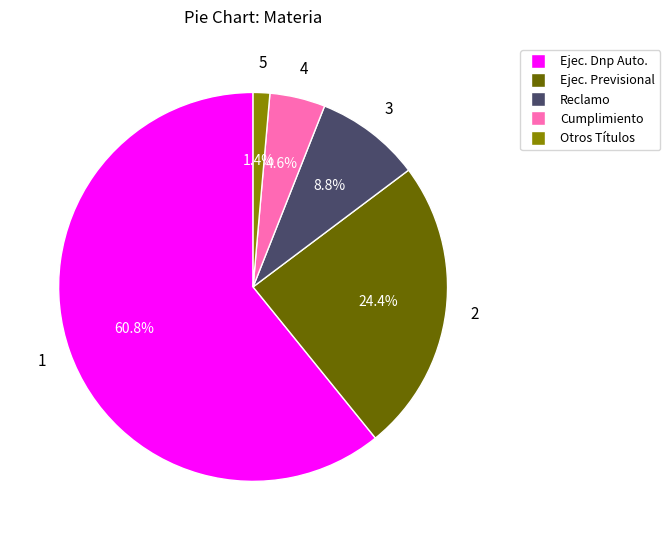

Is there any slice that represents more than half of the pie?

Yes